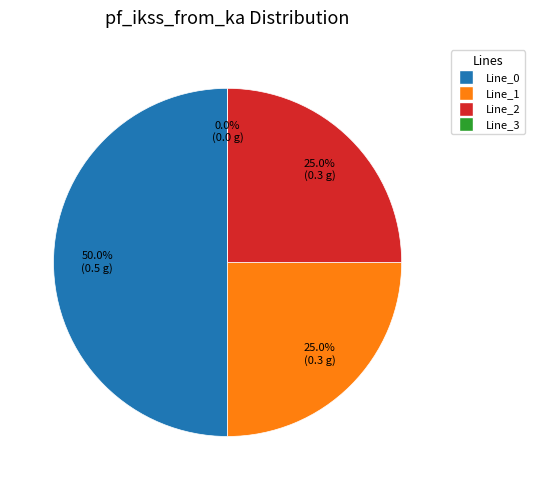

What is the smallest slice in the pie chart?

Line_3